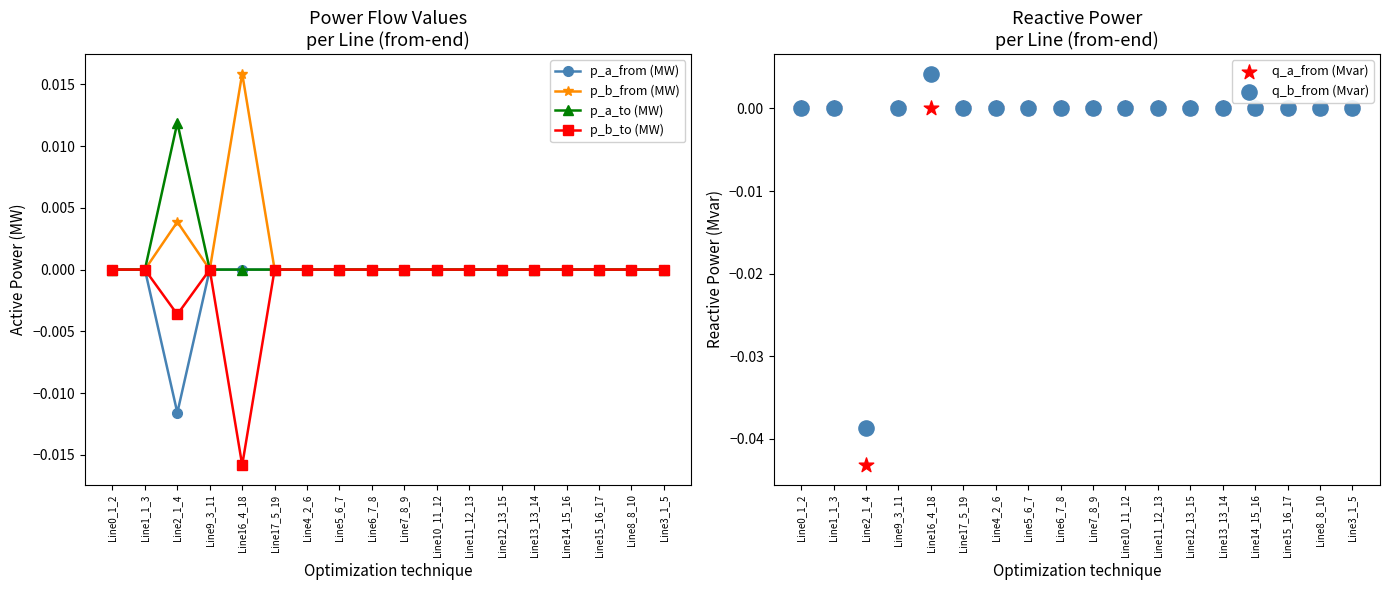

Which series has the largest Y range (max minus min)?

q_a_from (Mvar)